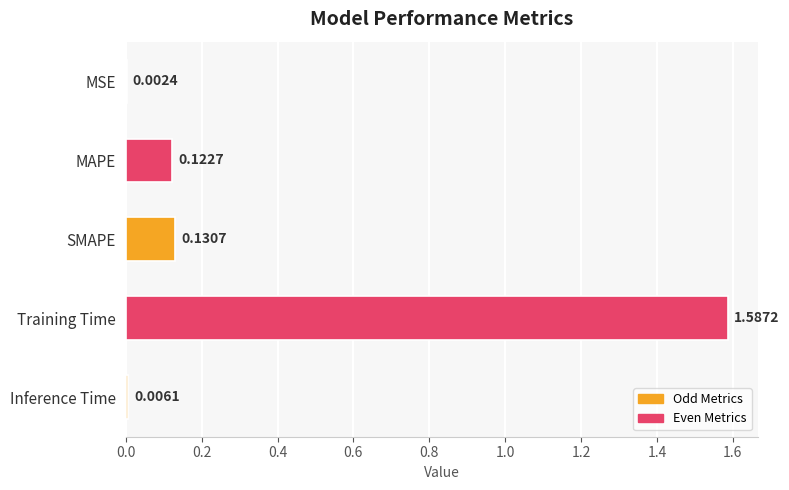

Where is the data nearest to the value 0?

MSE